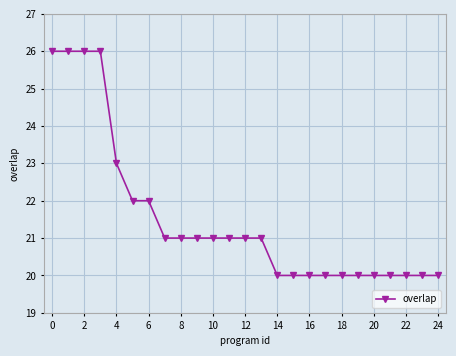

What is the sum of all values?

538